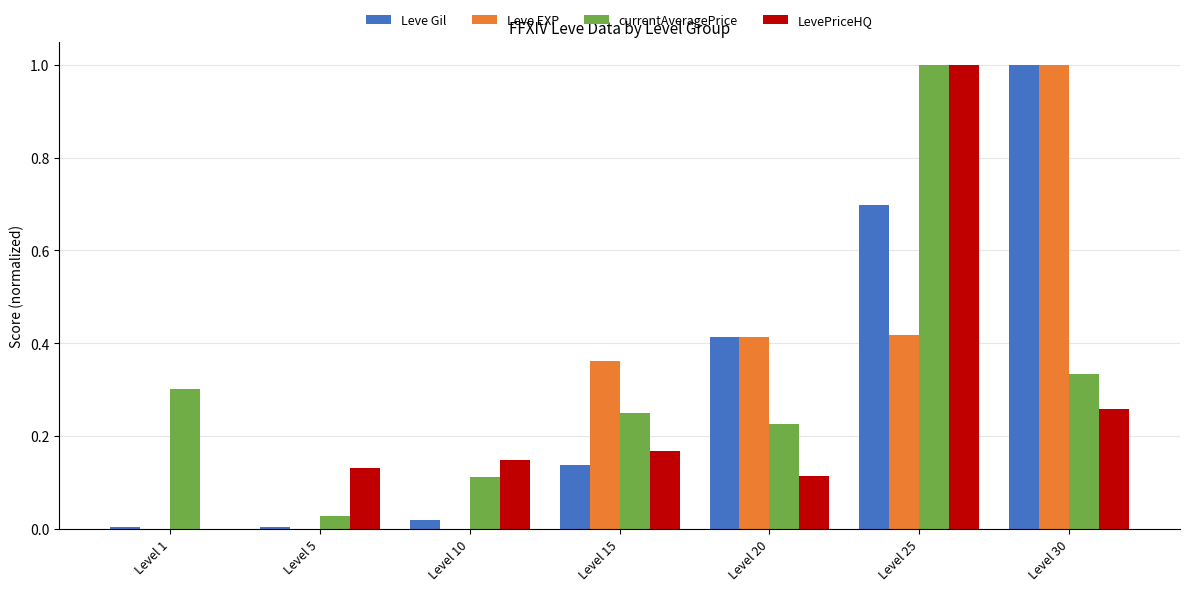

What is the sum of the Leve Gil values at Level 20 and Level 25?

1.1